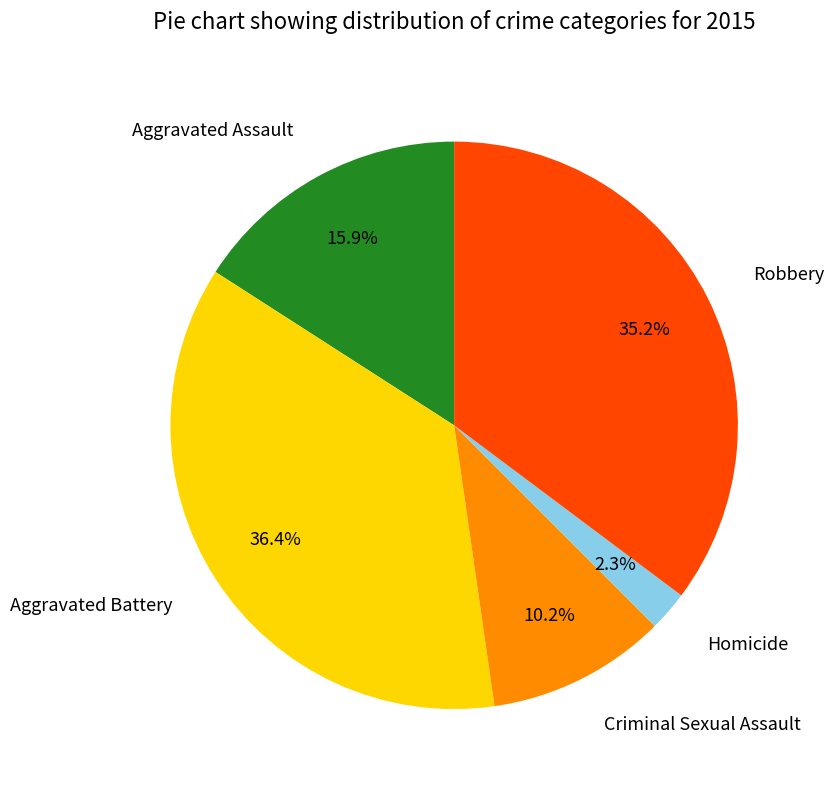

Does Aggravated Battery represent more than half of the total?

No